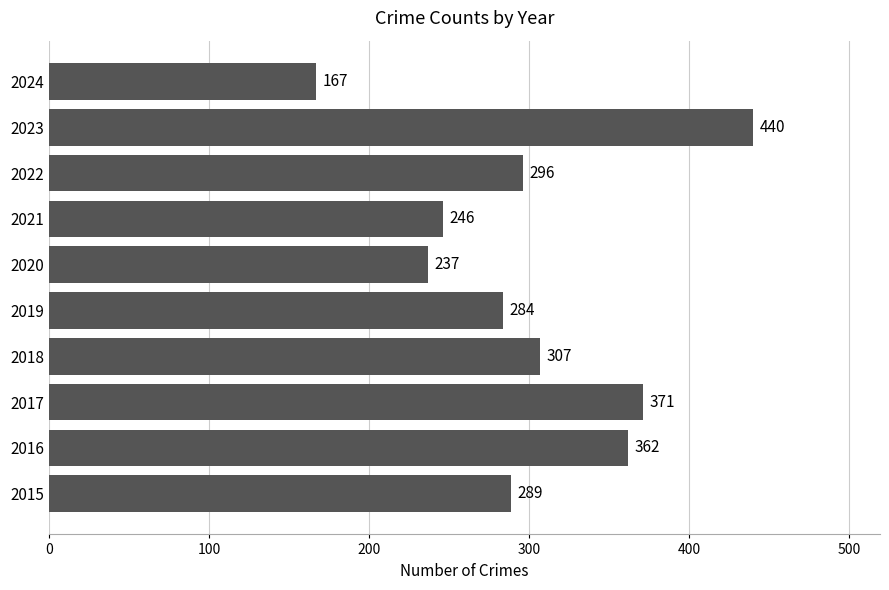

How many data points are less than 296?

5